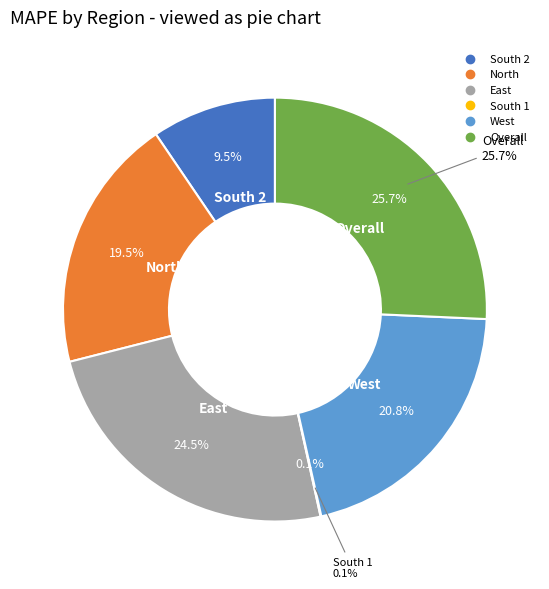

The Overall slice represents 26% of the pie. True or false?

True